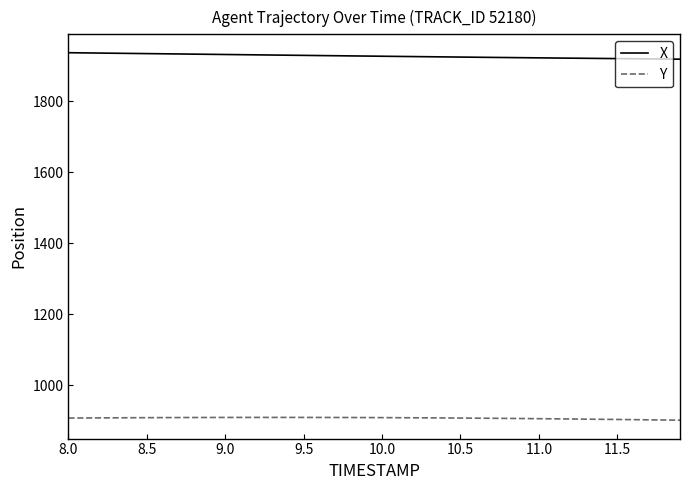

What is the greatest value displayed?

1937.4